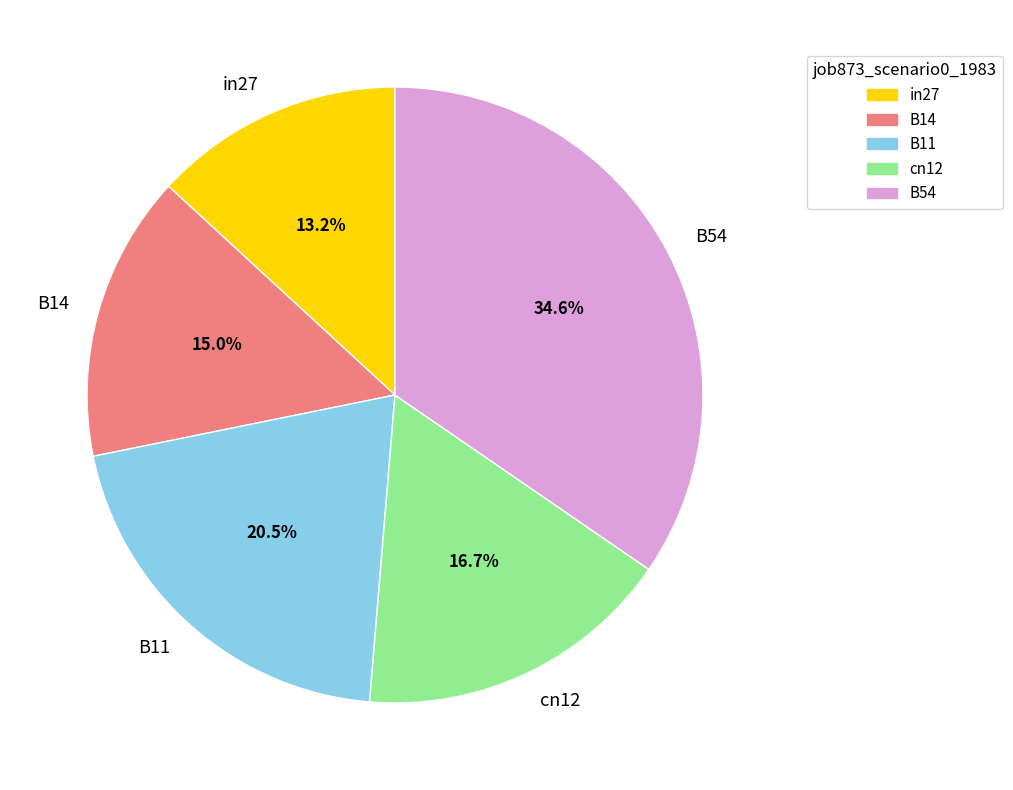

Does B14 represent more than half of the total?

No